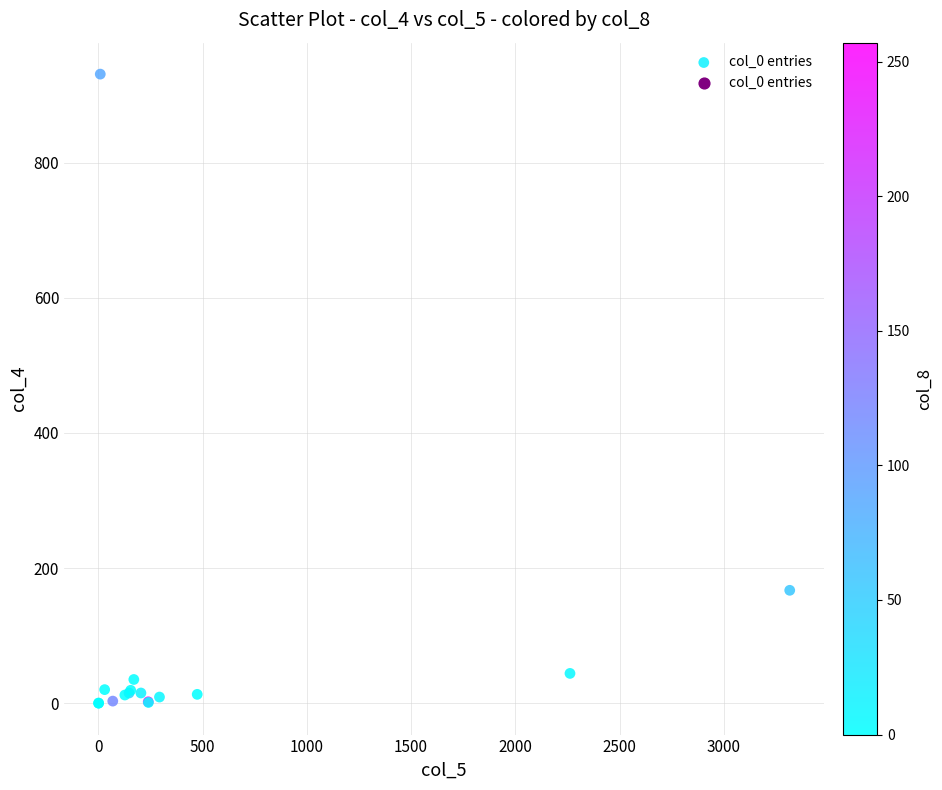

What Y value in the scatter plot is closest to 465?

167